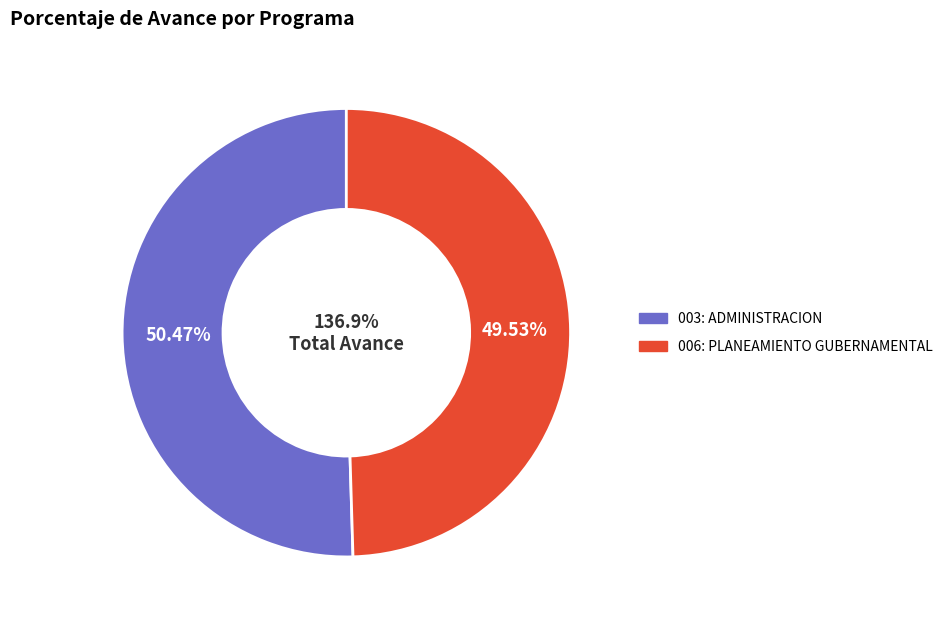

What is the change in value from 003: ADMINISTRACION to 006: PLANEAMIENTO GUBERNAMENTAL?

-1.3